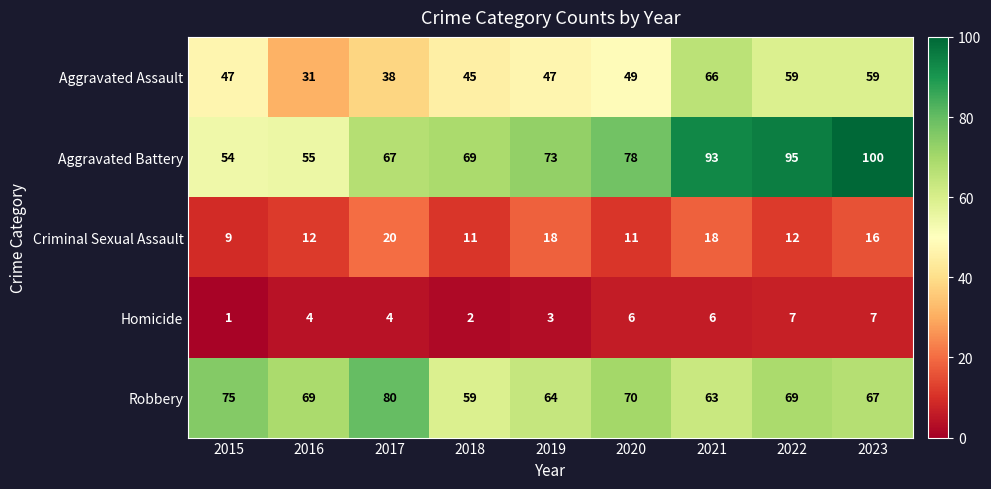

At 2021, list the series in order from smallest to largest.

Homicide, Criminal Sexual Assault, Robbery, Aggravated Assault, Aggravated Battery